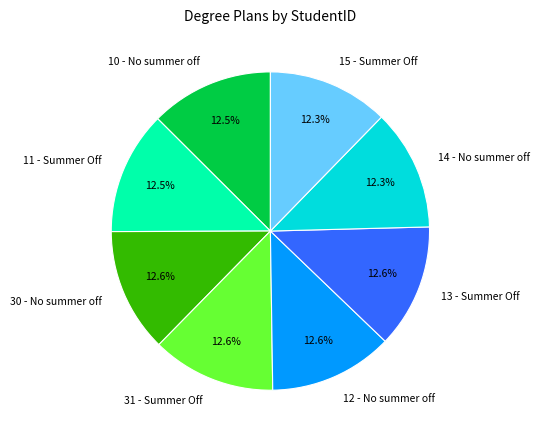

Combined, what portion of the pie is 12 - No summer off and 30 - No summer off?

25.2%